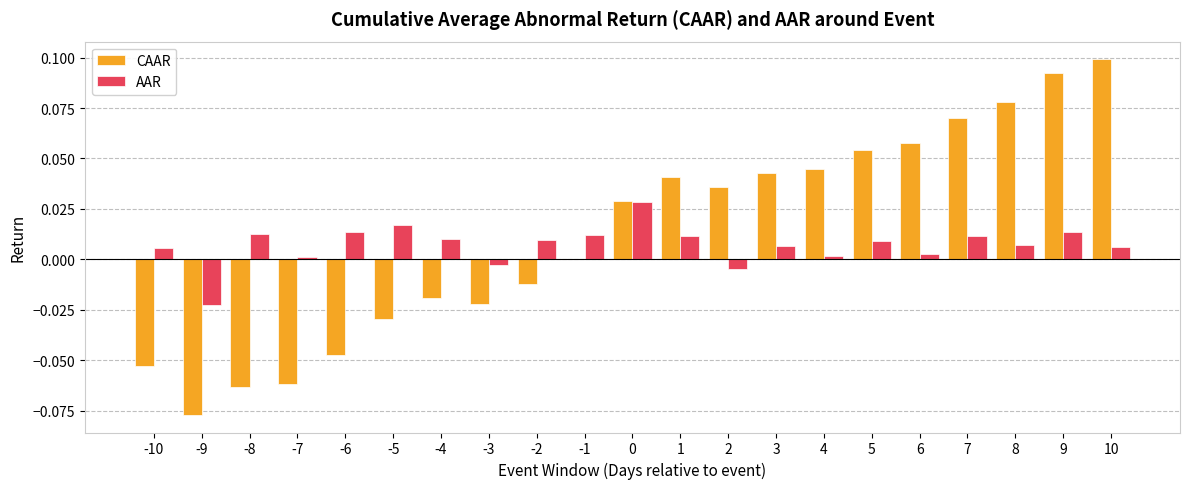

Which series changed the most between -9 and 8?

CAAR